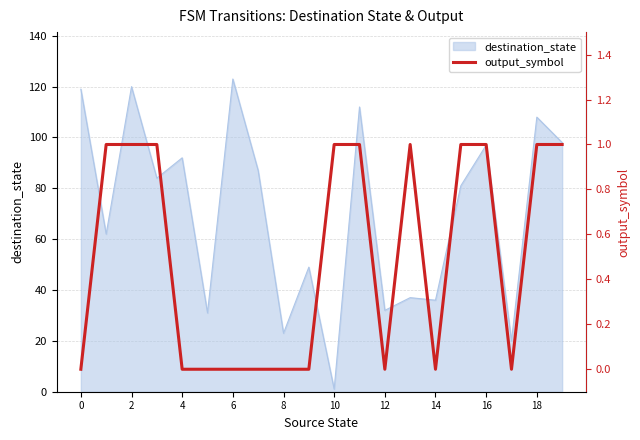

What is the label of the 4th point from the right?

16